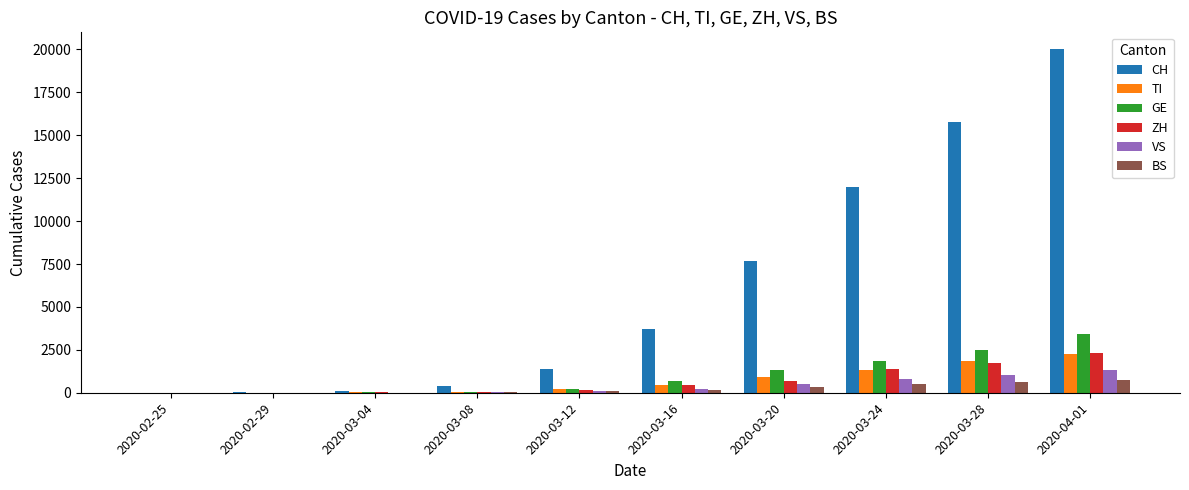

At which category is the sum across all series the highest?

2020-04-01